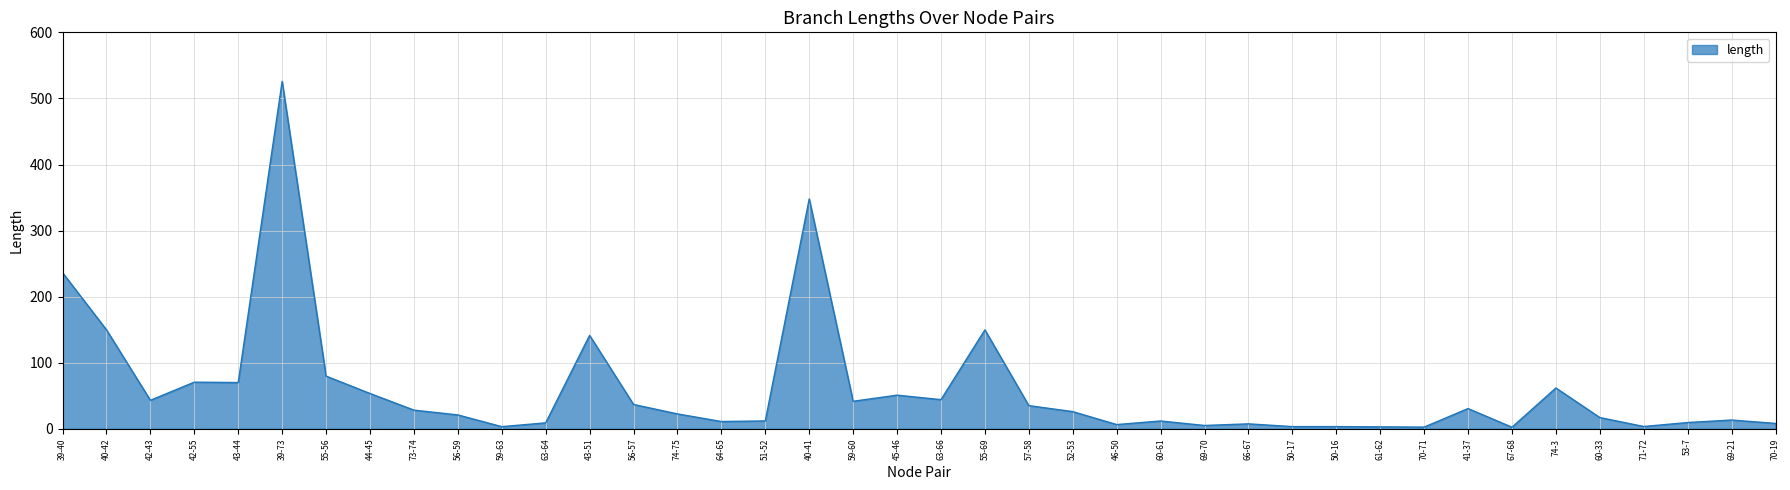

Does the chart have visible grid lines?

Yes